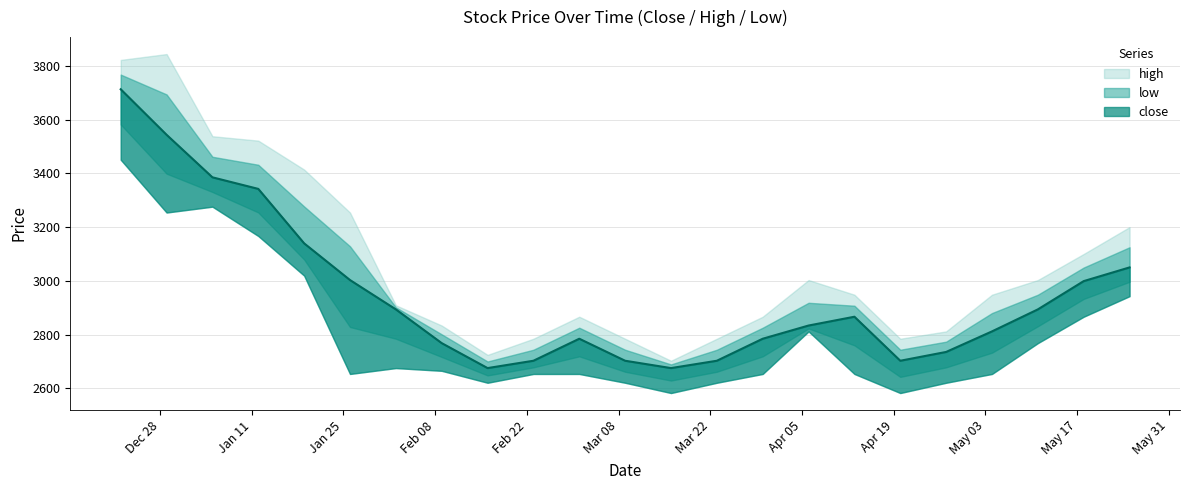

What is the difference between the highest and lowest values at 20211222?

371.3